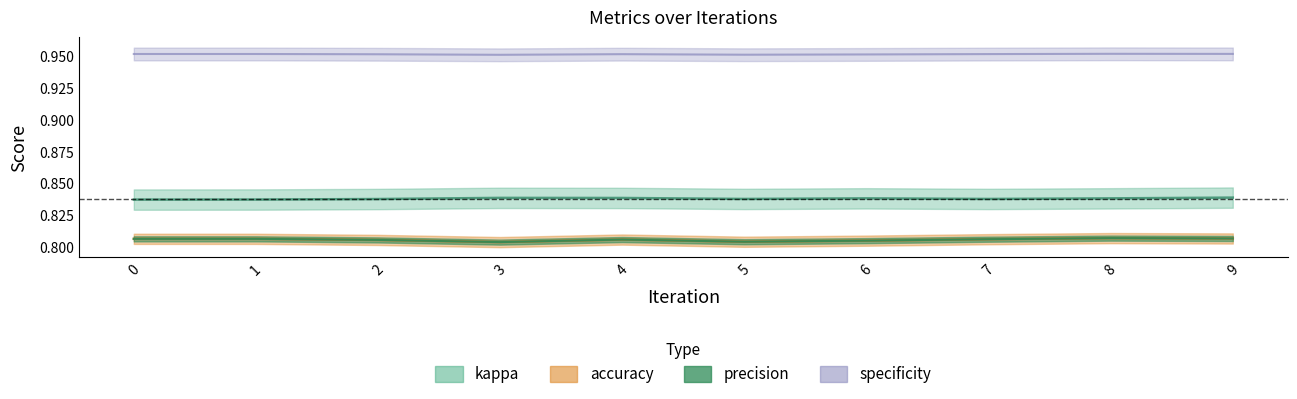

At which label does precision reach its minimum?

3